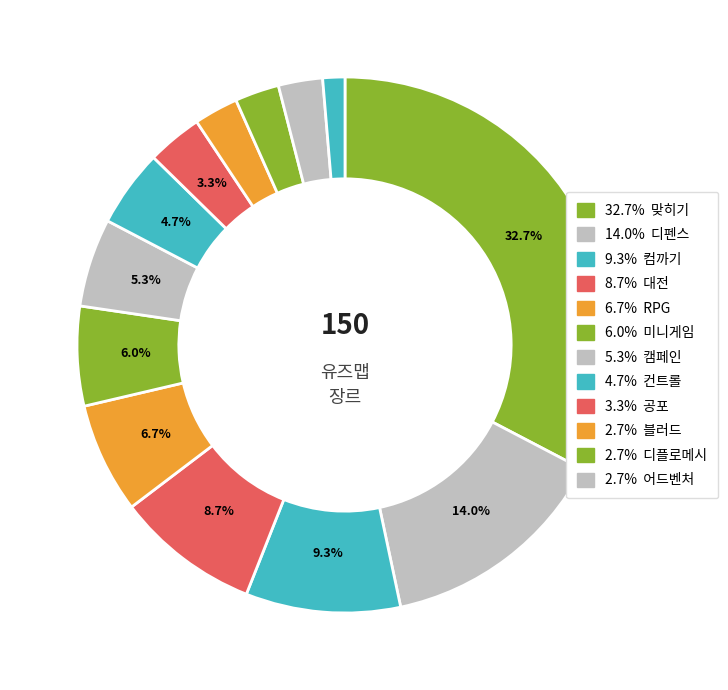

Count the number of slices in the pie.

13